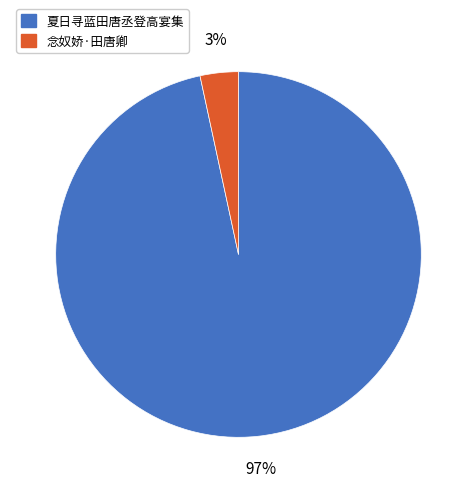

To the nearest percent, what is the combined percentage of 念奴娇·田唐卿 and 夏日寻蓝田唐丞登高宴集?

100%